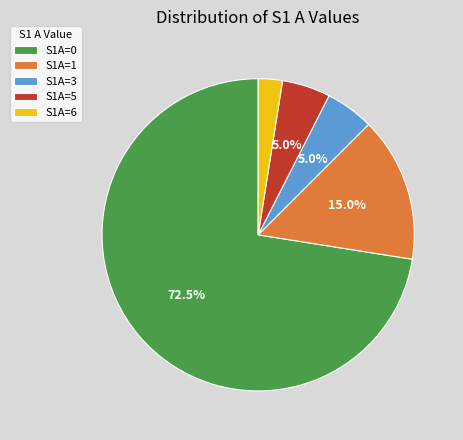

Count the number of slices in the pie.

5